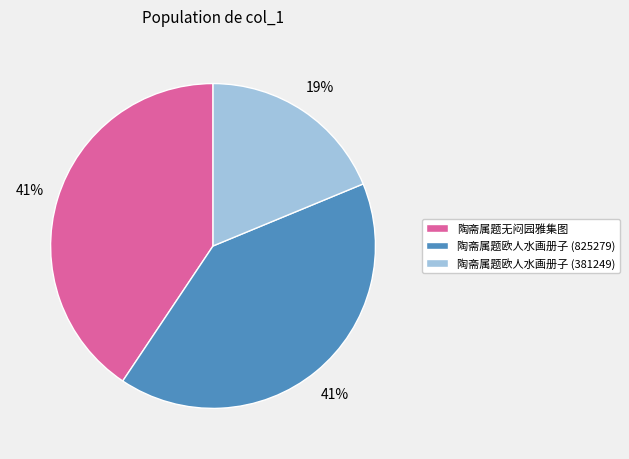

Approximately how many times larger is the value at 陶斋属题欧人水画册子 (825279) compared to 陶斋属题欧人水画册子 (381249)?

2.2